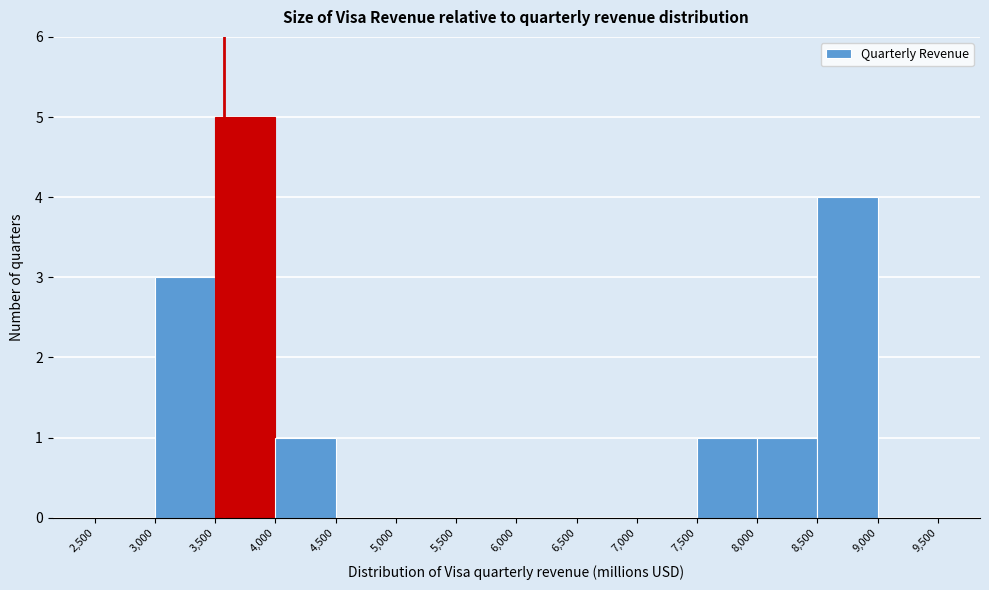

How tall is the bar that spans 3,000 to 3,500 on the x-axis? The values are not printed on the chart, so give them approximately, as read against the axis.

3